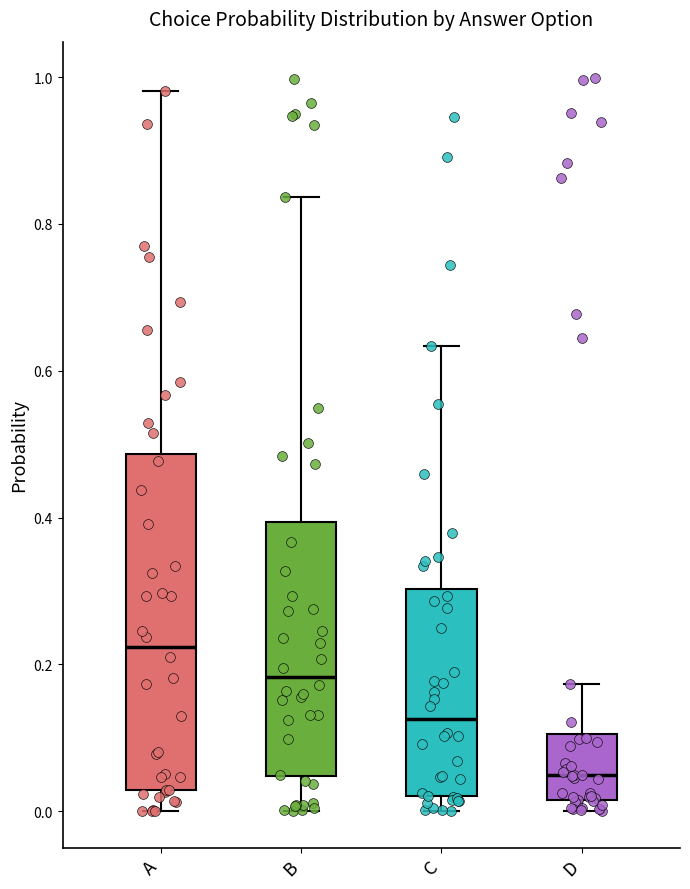

Reading left to right, read every box against the y-axis: the position of its median line, the range the box covers, and the ends of its whiskers. The values are not printed on the chart, so give them approximately, as read against the axis.

A: median 0.22, box 0.02 to 0.48, whiskers 0.00 to 0.98
B: median 0.18, box 0.04 to 0.40, whiskers 0.00 to 0.84
C: median 0.12, box 0.02 to 0.30, whiskers 0.00 to 0.64
D: median 0.04, box 0.02 to 0.10, whiskers 0.00 to 0.18